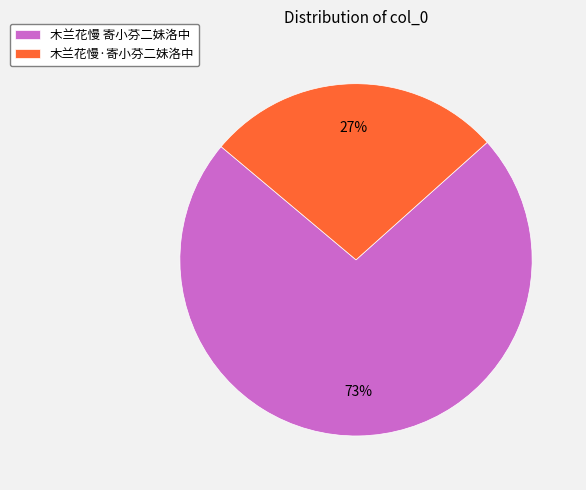

Which has a higher value, 木兰花慢·寄小芬二妹洛中 or 木兰花慢 寄小芬二妹洛中?

木兰花慢 寄小芬二妹洛中